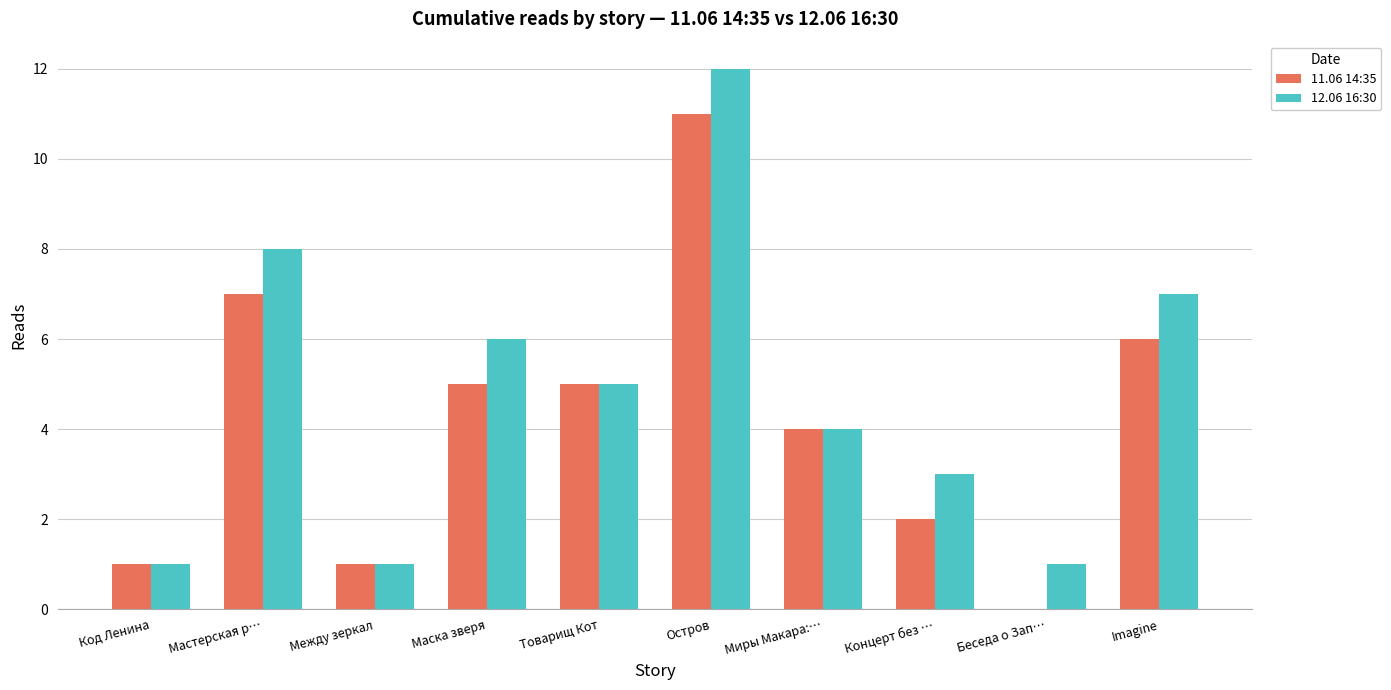

What are all the series names shown in the legend?

11.06 14:35, 12.06 16:30